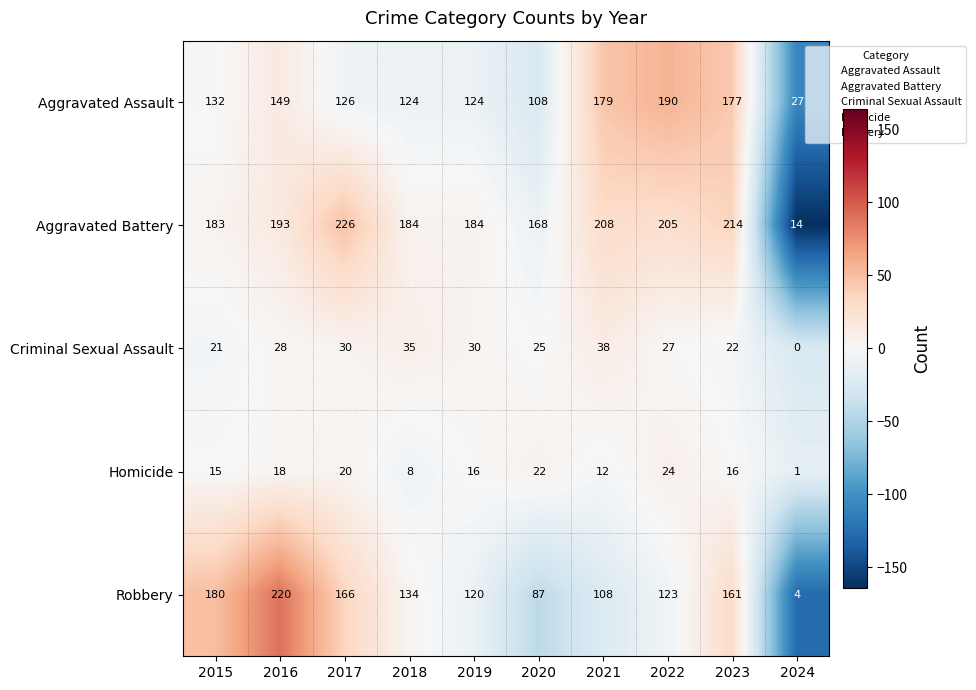

How many categories are shown in the chart?

10